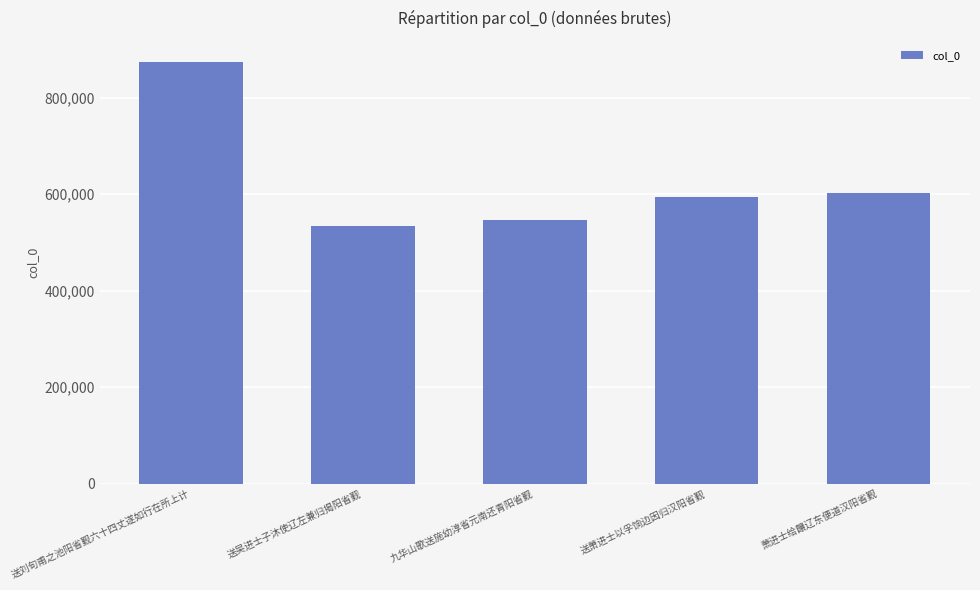

Rank the categories by value from lowest to highest.

送吴进士子沐使辽左兼归揭阳省觐, 九华山歌送施幼淳省元南还青阳省觐, 送萧进士以孚饷边因归汉阳省觐, 萧进士给饟辽东便道汉阳省觐, 送刘旬甫之池阳省觐六十四丈遂如行在所上计